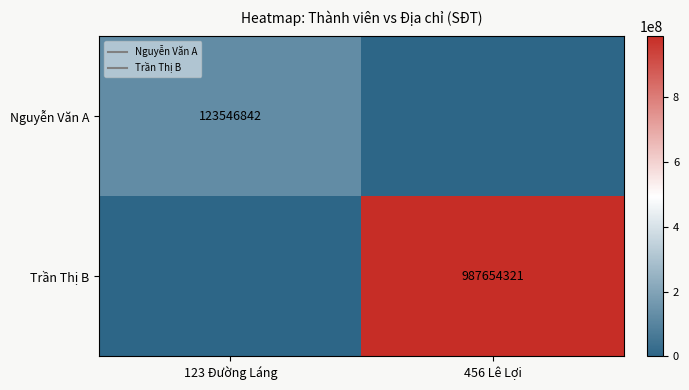

Which series has the widest spread of values?

Trần Thị B